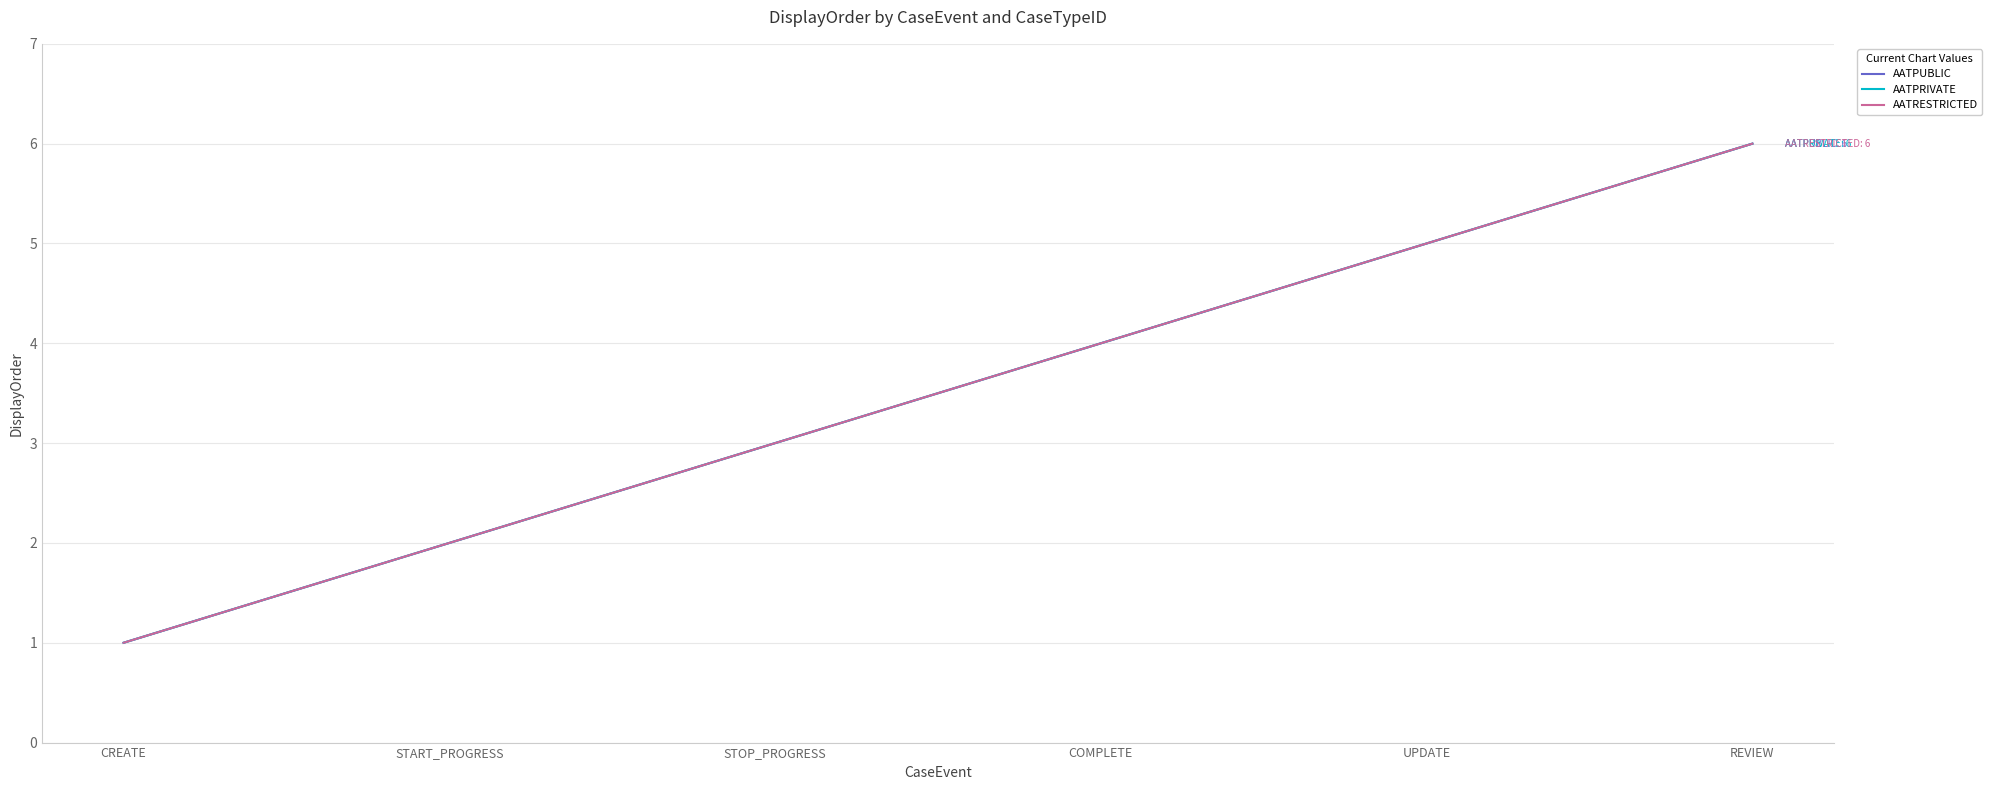

Does the chart display data point markers on the line(s)?

No